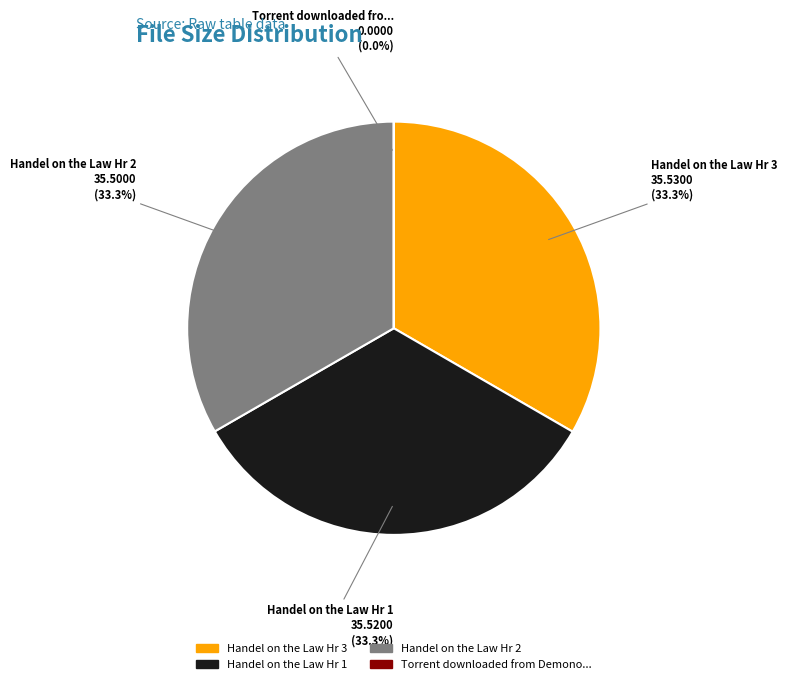

Is there any slice that represents more than half of the pie?

No